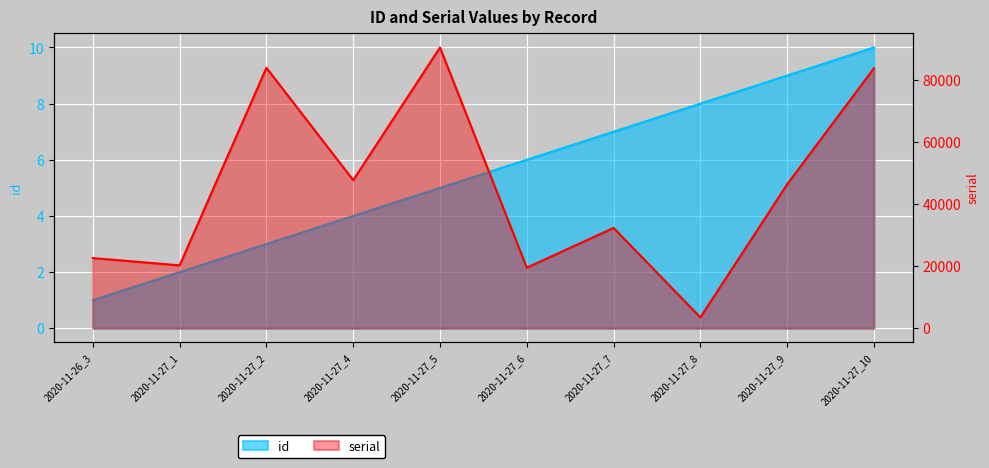

At which category is the sum across all series the highest?

2020-11-27_5